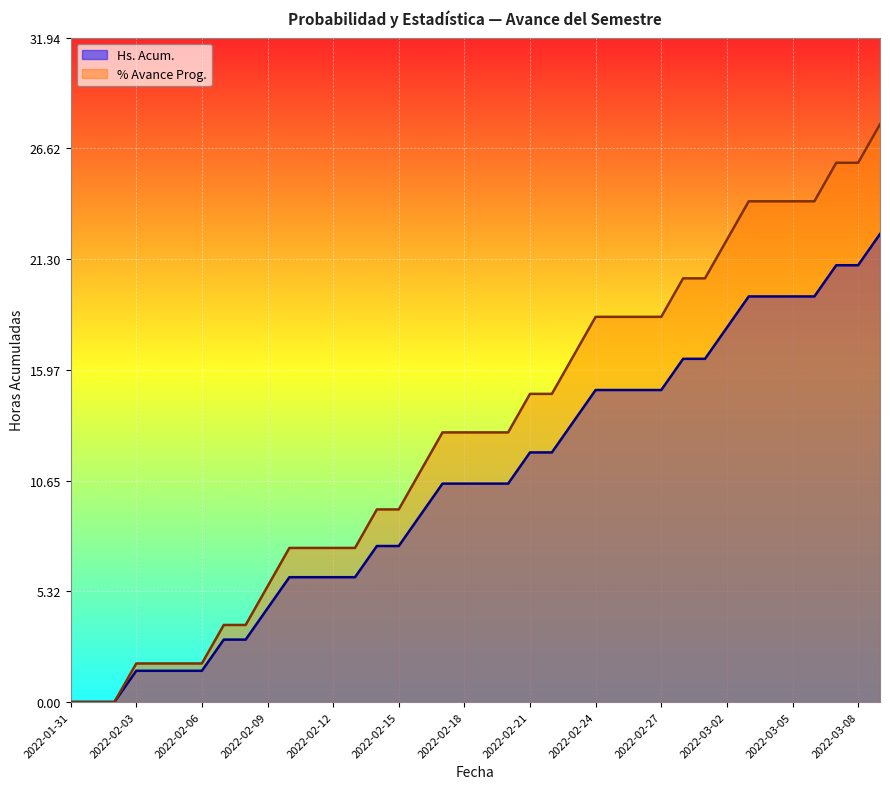

Reading left to right, transcribe all the data shown in this chart.

Hs. Acum.: 2022-01-31=0.0	2022-02-01=0.0	2022-02-02=0.0	2022-02-03=1.9	2022-02-04=1.9	2022-02-05=1.9	2022-02-06=1.9	2022-02-07=3.7	2022-02-08=3.7	2022-02-09=5.6	2022-02-10=7.4	2022-02-11=7.4	2022-02-12=7.4	2022-02-13=7.4	2022-02-14=9.3	2022-02-15=9.3	2022-02-16=11.1	2022-02-17=13.0	2022-02-18=13.0	2022-02-19=13.0	2022-02-20=13.0	2022-02-21=14.8	2022-02-22=14.8	2022-02-23=16.7	2022-02-24=18.5	2022-02-25=18.5	2022-02-26=18.5	2022-02-27=18.5	2022-02-28=20.4	2022-03-01=20.4	2022-03-02=22.2	2022-03-03=24.1	2022-03-04=24.1	2022-03-05=24.1	2022-03-06=24.1	2022-03-07=25.9	2022-03-08=25.9	2022-03-09=27.8
% Avance Prog.: 2022-01-31=0.0	2022-02-01=0.0	2022-02-02=0.0	2022-02-03=1.5	2022-02-04=1.5	2022-02-05=1.5	2022-02-06=1.5	2022-02-07=3.0	2022-02-08=3.0	2022-02-09=4.5	2022-02-10=6.0	2022-02-11=6.0	2022-02-12=6.0	2022-02-13=6.0	2022-02-14=7.5	2022-02-15=7.5	2022-02-16=9.0	2022-02-17=10.5	2022-02-18=10.5	2022-02-19=10.5	2022-02-20=10.5	2022-02-21=12.0	2022-02-22=12.0	2022-02-23=13.5	2022-02-24=15.0	2022-02-25=15.0	2022-02-26=15.0	2022-02-27=15.0	2022-02-28=16.5	2022-03-01=16.5	2022-03-02=18.0	2022-03-03=19.5	2022-03-04=19.5	2022-03-05=19.5	2022-03-06=19.5	2022-03-07=21.0	2022-03-08=21.0	2022-03-09=22.5